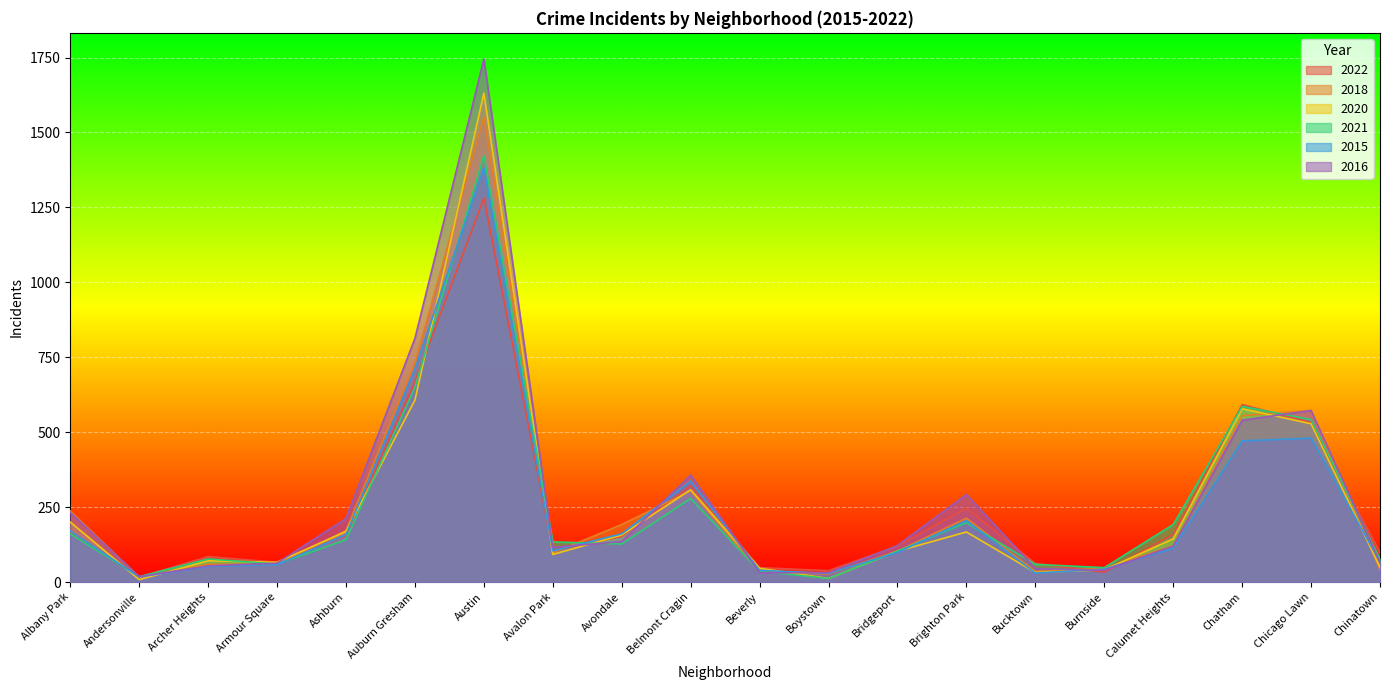

What is the label of the 16th point from the left?

Burnside